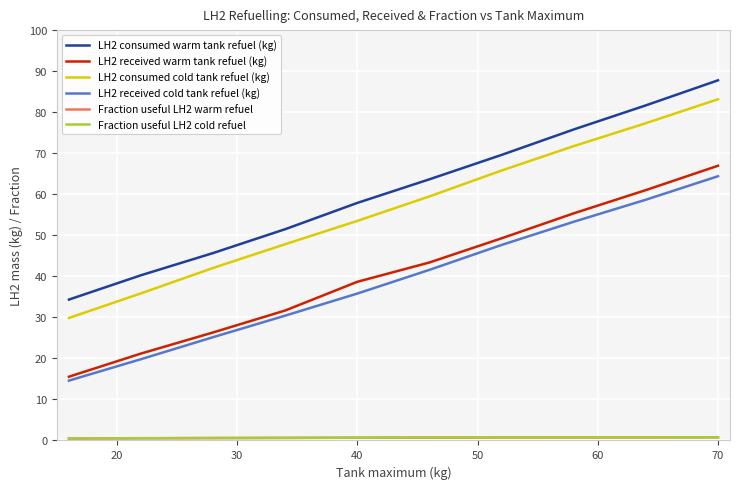

Which series has the largest range (max minus min)?

LH2 consumed warm tank refuel (kg)